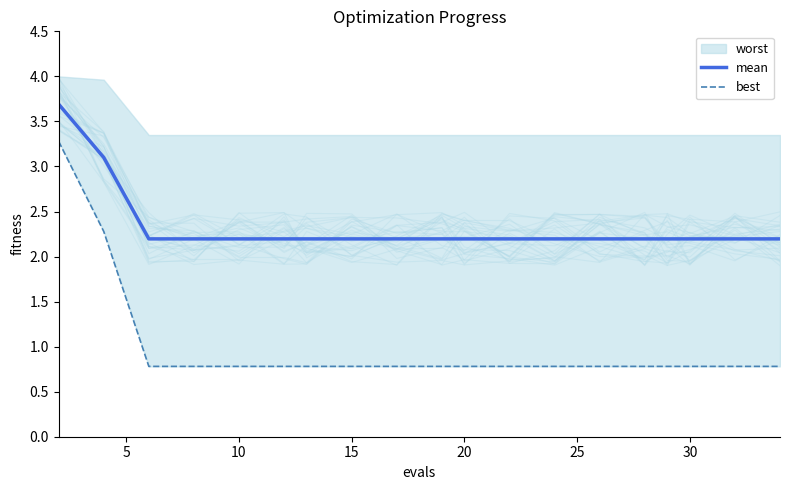

The value of mean at 15 is 0.6. True or false?

False